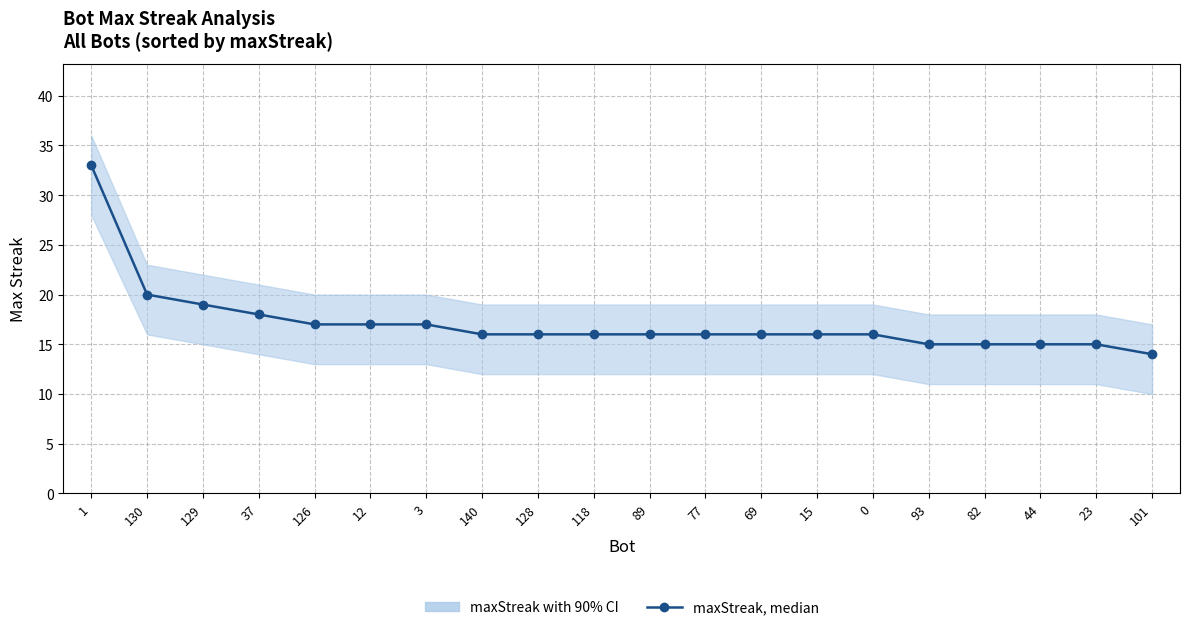

True or false: the data shows 6 at 126.

False